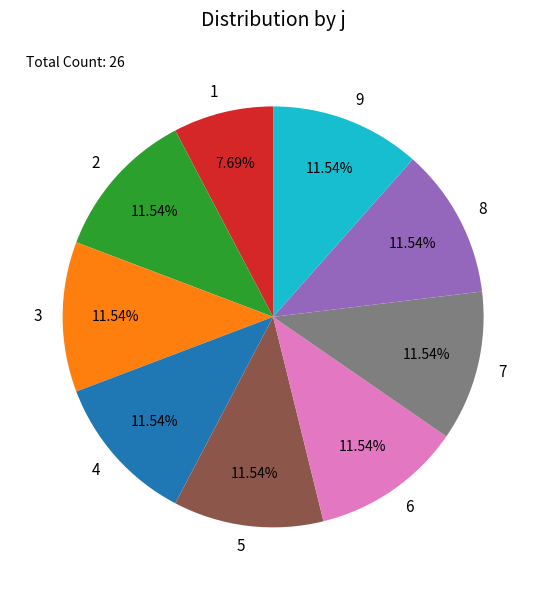

Count the number of slices in the pie.

9